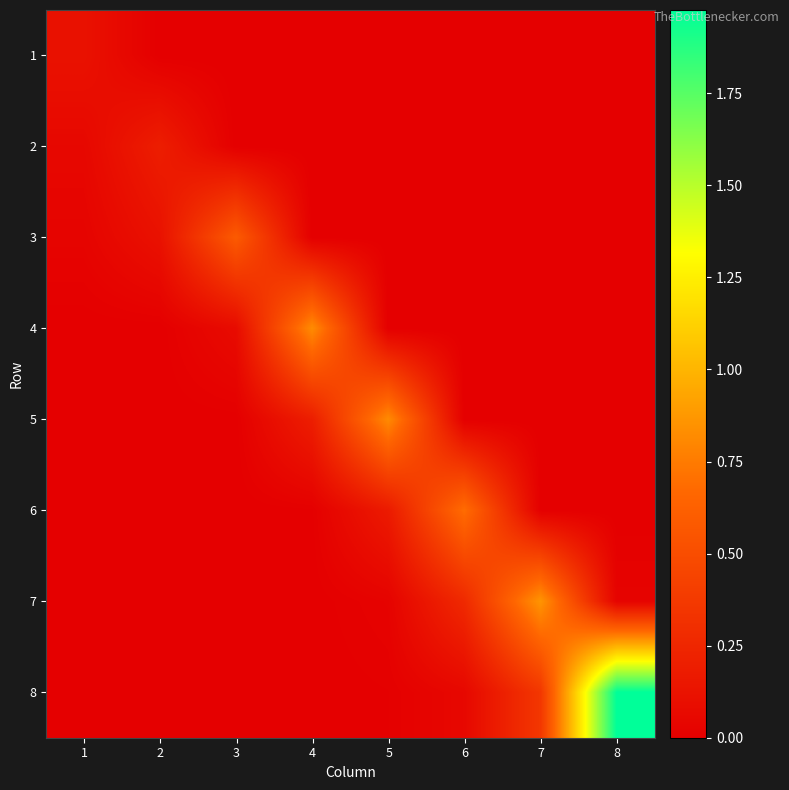

Reading left to right, extract all data points from this chart.

1: 1=0.1	2=0.0	3=0.0	4=0.0	5=0.0	6=0.0	7=0.0	8=0.0
2: 1=0.1	2=0.2	3=0.0	4=0.0	5=0.0	6=0.0	7=0.0	8=0.0
3: 1=0.0	2=0.1	3=0.6	4=0.0	5=0.0	6=0.0	7=0.0	8=0.0
4: 1=0.0	2=0.0	3=0.1	4=0.8	5=0.0	6=0.0	7=0.0	8=0.0
5: 1=0.0	2=0.0	3=0.0	4=0.2	5=0.8	6=0.0	7=0.0	8=0.0
6: 1=0.0	2=0.0	3=0.0	4=0.0	5=0.2	6=0.7	7=0.0	8=0.0
7: 1=0.0	2=0.0	3=0.0	4=0.0	5=0.0	6=0.3	7=0.9	8=0.0
8: 1=0.0	2=0.0	3=0.0	4=0.0	5=0.0	6=0.1	7=0.4	8=2.0